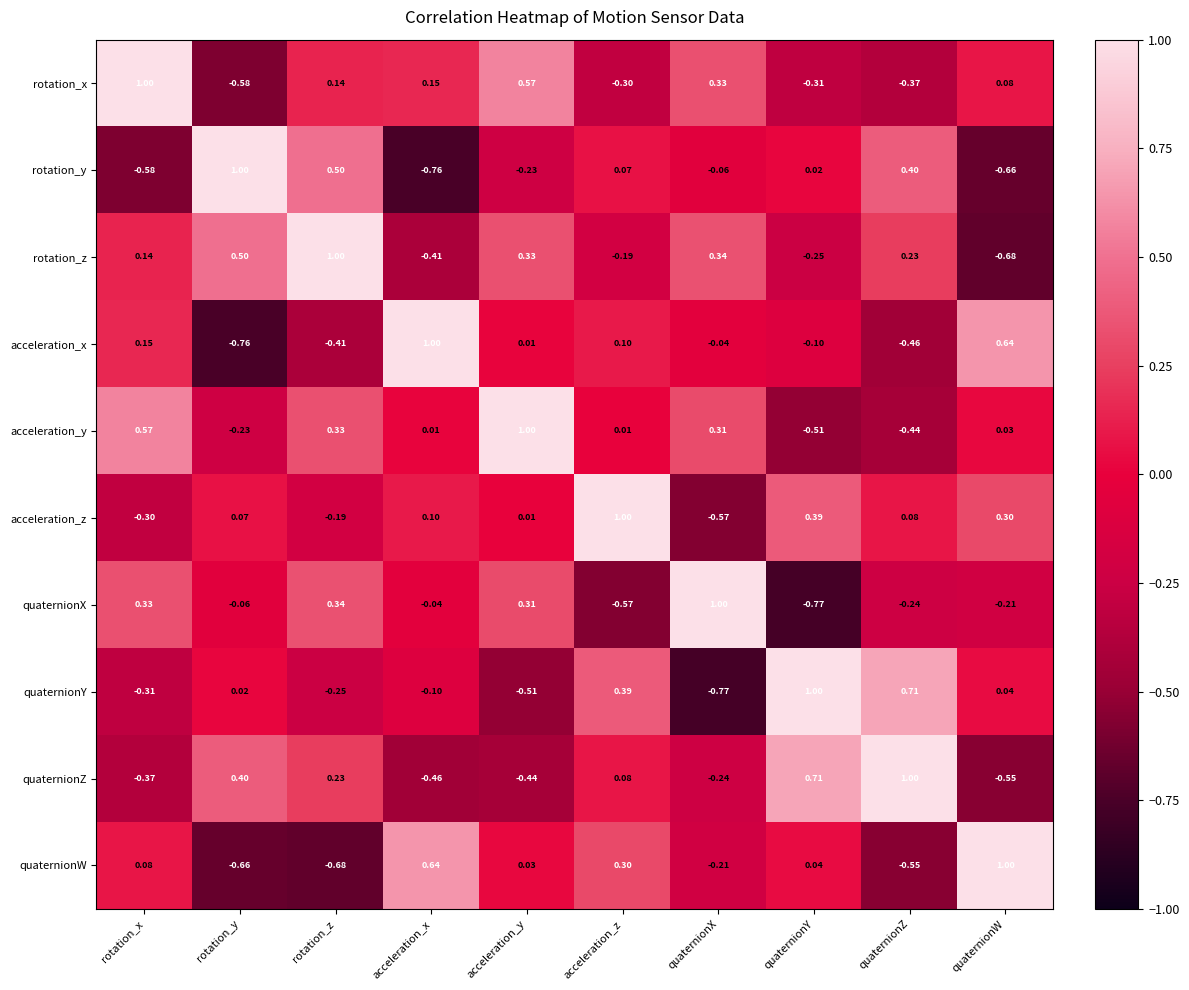

At rotation_y, list the series in order from largest to smallest.

rotation_y, rotation_z, quaternionZ, acceleration_z, quaternionY, quaternionX, acceleration_y, rotation_x, quaternionW, acceleration_x